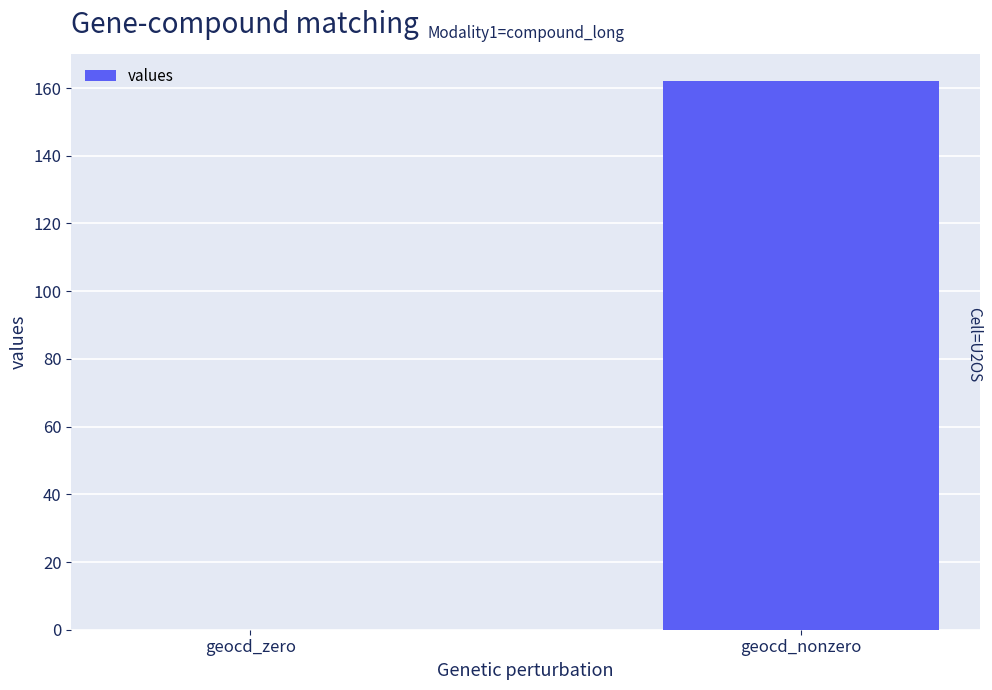

At which category does the chart reach its peak across all series?

geocd_nonzero